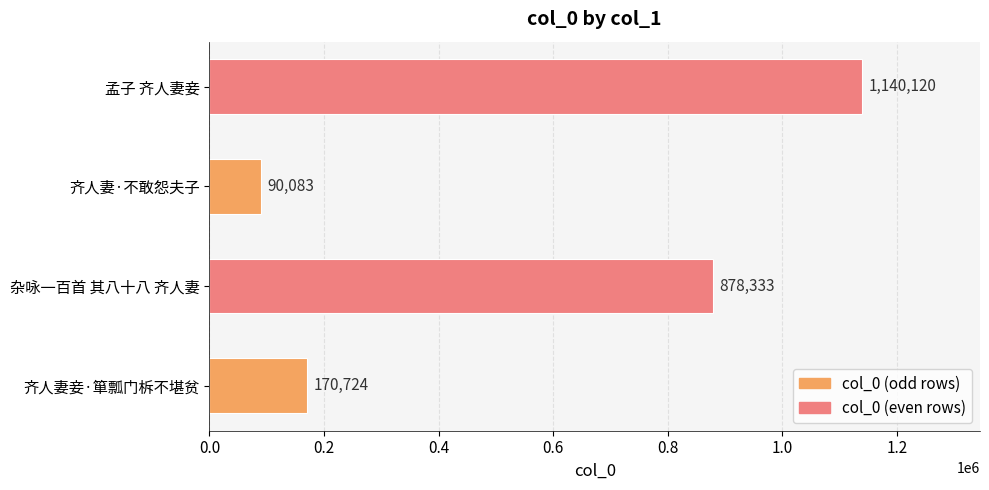

At which category does the chart reach its peak across all series?

孟子 齐人妻妾